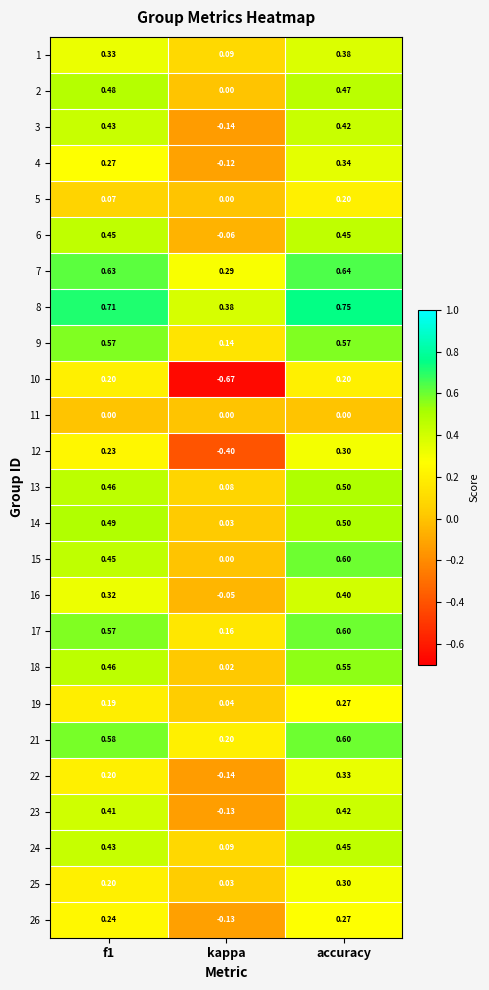

Which category has the highest value across all series?

accuracy